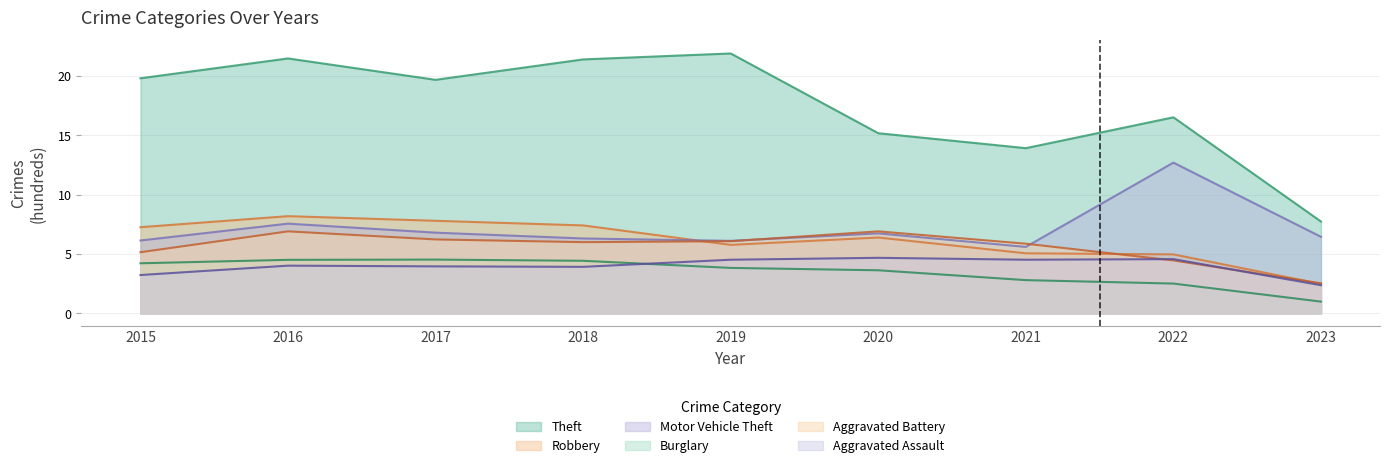

How many lines are shown in the chart?

6